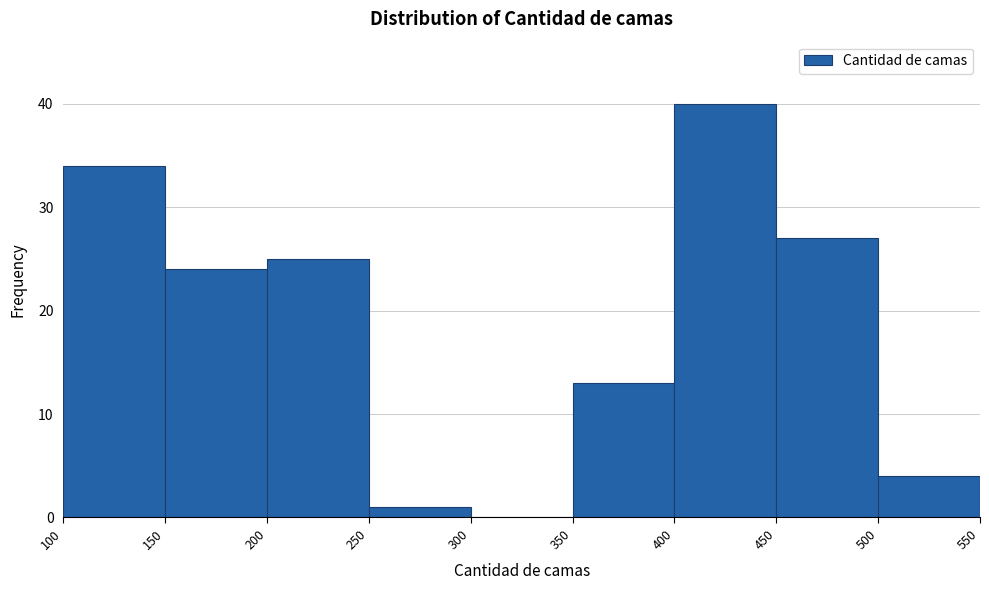

How tall is the bar that spans 250 to 300 on the x-axis? The values are not printed on the chart, so give them approximately, as read against the axis.

1